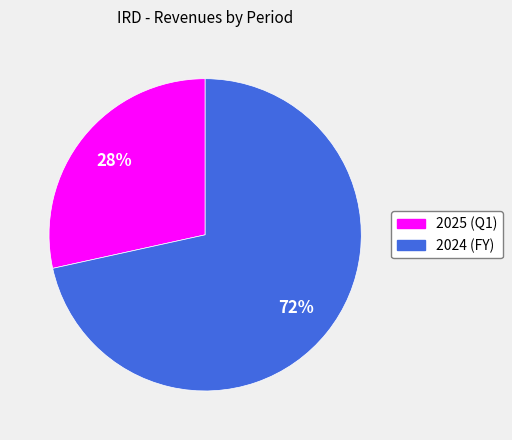

To the nearest percent, what portion does 2025 (Q1) represent?

28%